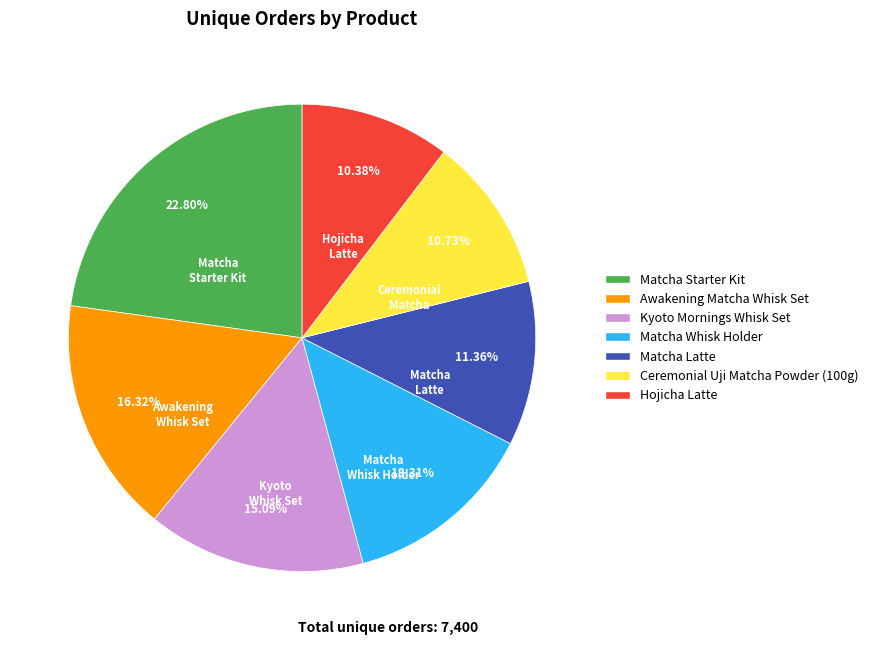

What is the ratio of the value at Matcha Latte to the value at Matcha Starter Kit?

0.5